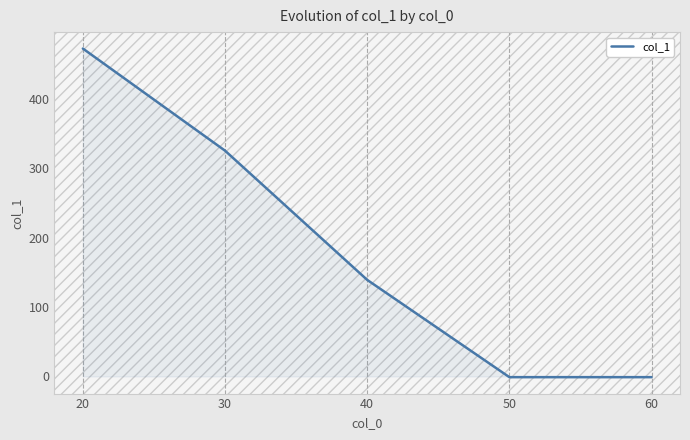

Between 50 and 30, which is larger?

30